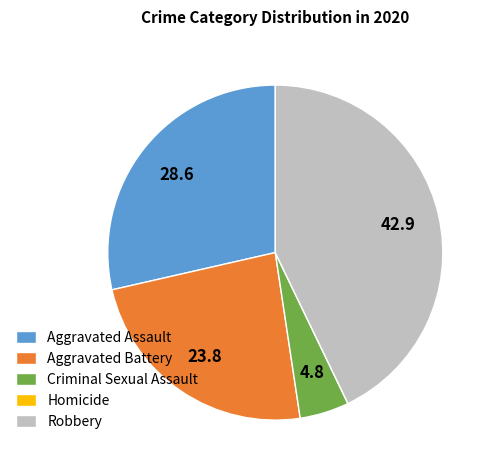

Is the sum of Aggravated Assault and Robbery greater than half?

Yes